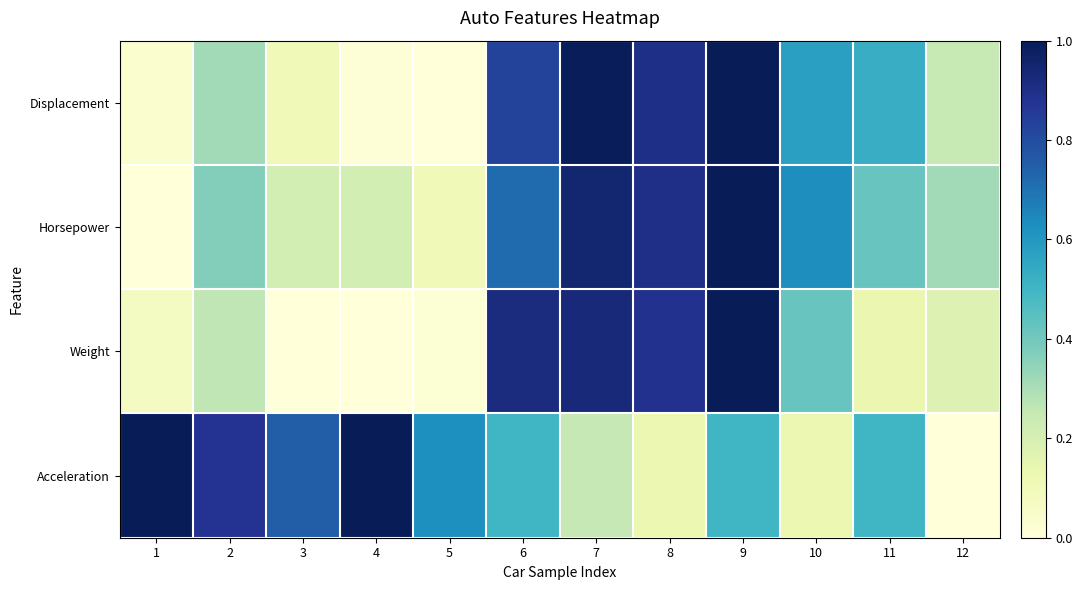

Reading left to right, what are all the values shown in this chart?

Displacement: 1=0.0	2=0.3	3=0.1	4=0.0	5=0.0	6=0.8	7=1.0	8=0.9	9=1.0	10=0.6	11=0.5	12=0.2
Horsepower: 1=0.0	2=0.4	3=0.2	4=0.2	5=0.1	6=0.7	7=0.9	8=0.9	9=1.0	10=0.6	11=0.4	12=0.3
Weight: 1=0.1	2=0.3	3=0.0	4=0.0	5=0.0	6=0.9	7=0.9	8=0.9	9=1.0	10=0.4	11=0.1	12=0.2
Acceleration: 1=1.0	2=0.9	3=0.8	4=1.0	5=0.6	6=0.5	7=0.2	8=0.1	9=0.5	10=0.1	11=0.5	12=0.0